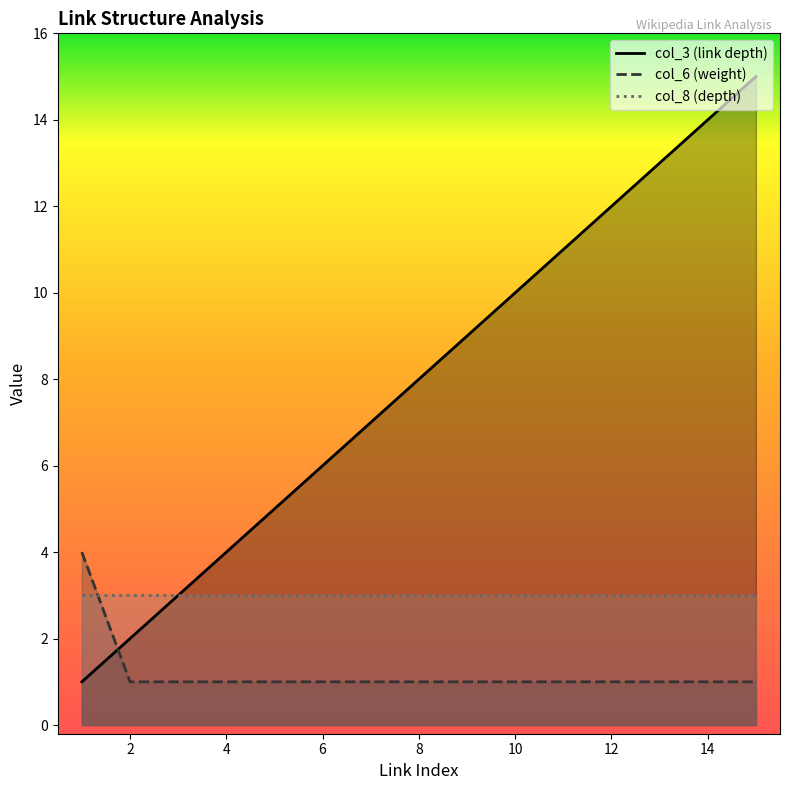

Count the number of categories in the chart.

15